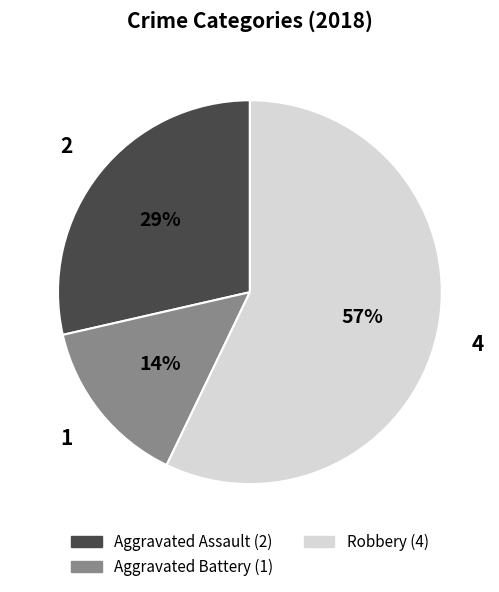

Does any single category account for the majority?

Yes